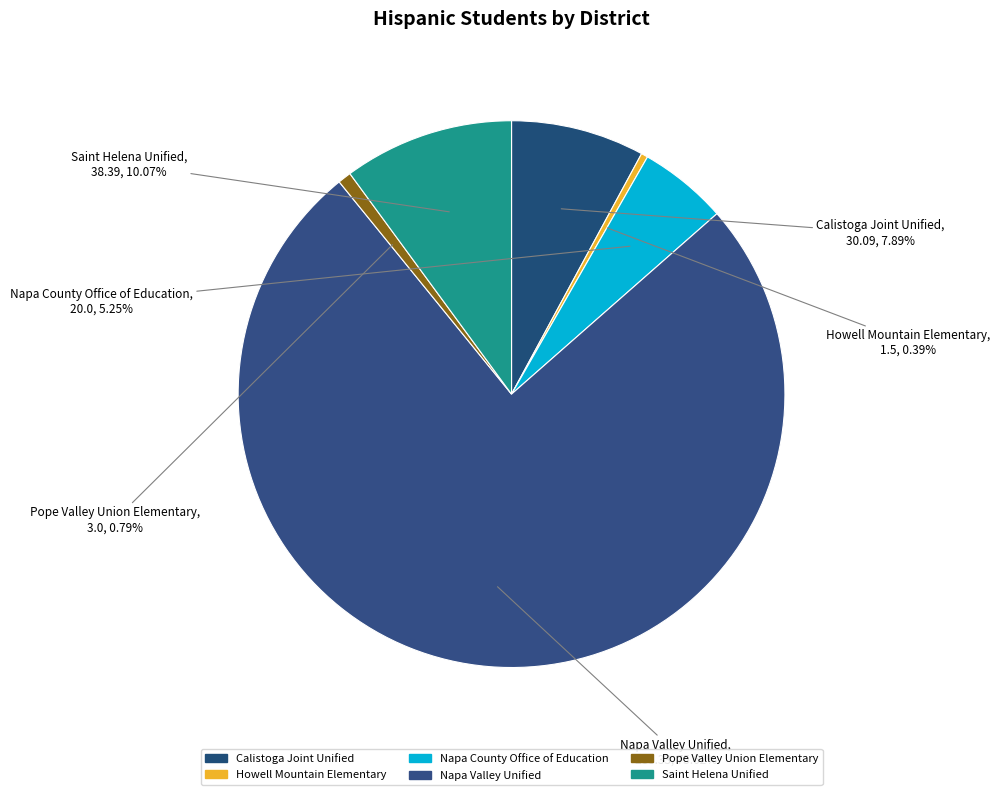

To the nearest percent, what is the difference between the largest and smallest slice percentages?

75%